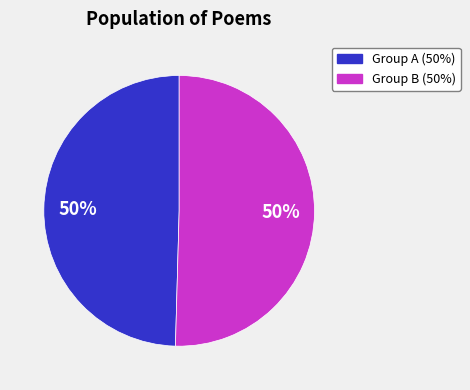

To the nearest percent, what is the average slice percentage?

50%